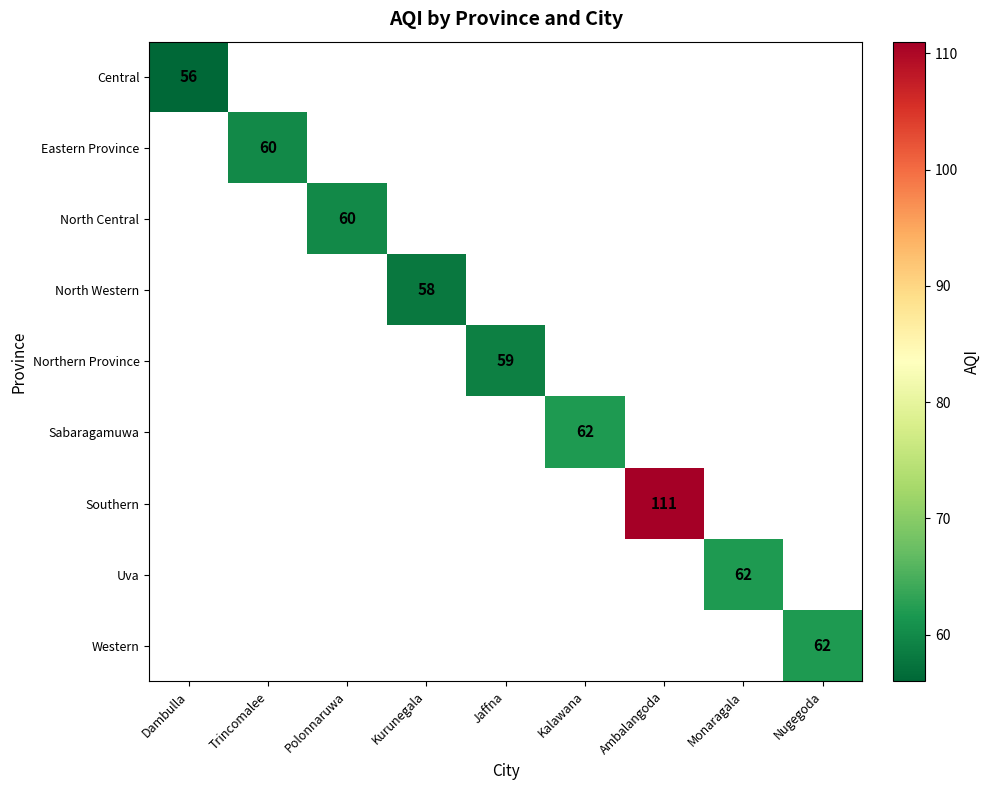

True or false: Northern Province has a value of 92.4 at Jaffna.

False